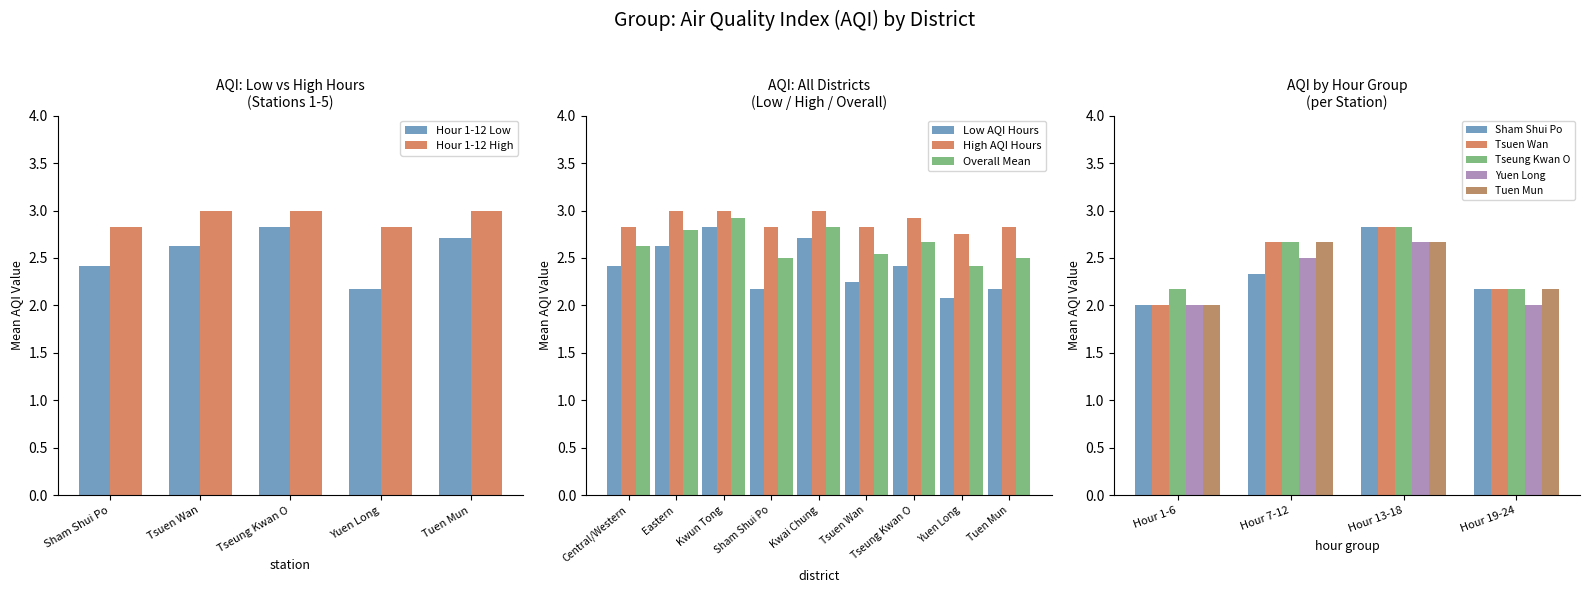

What is the difference between the highest and lowest values at Eastern=5?

0.2